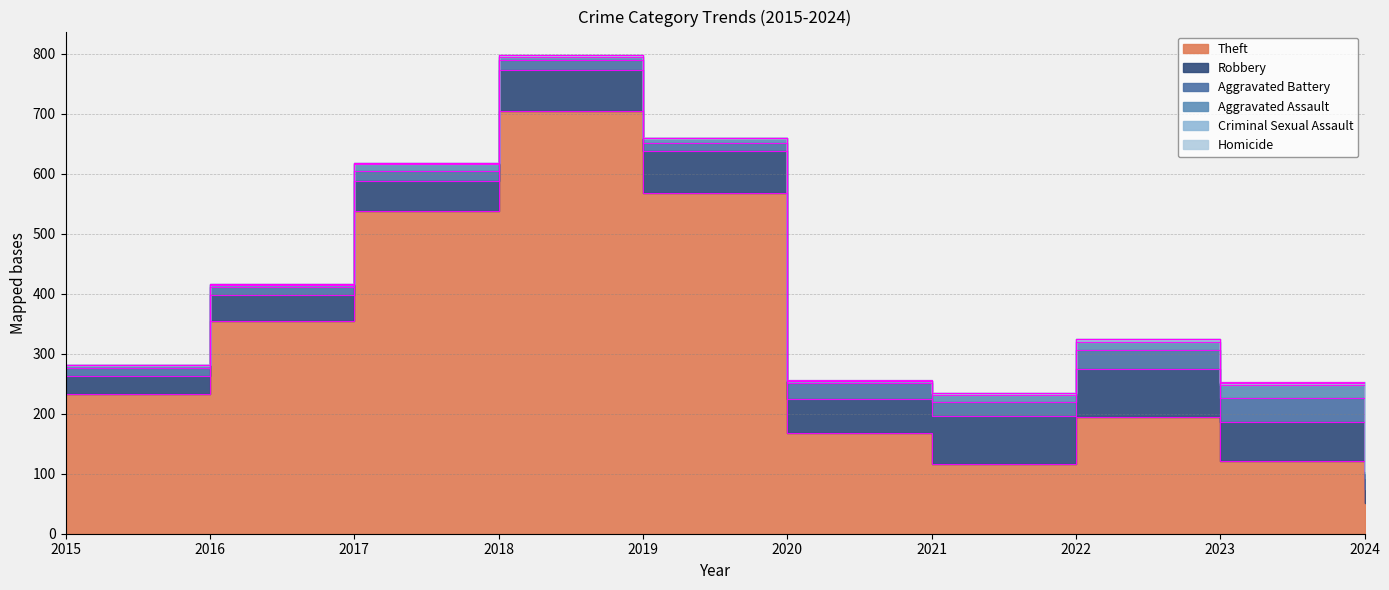

At which category does Homicide reach its first local valley?

2022